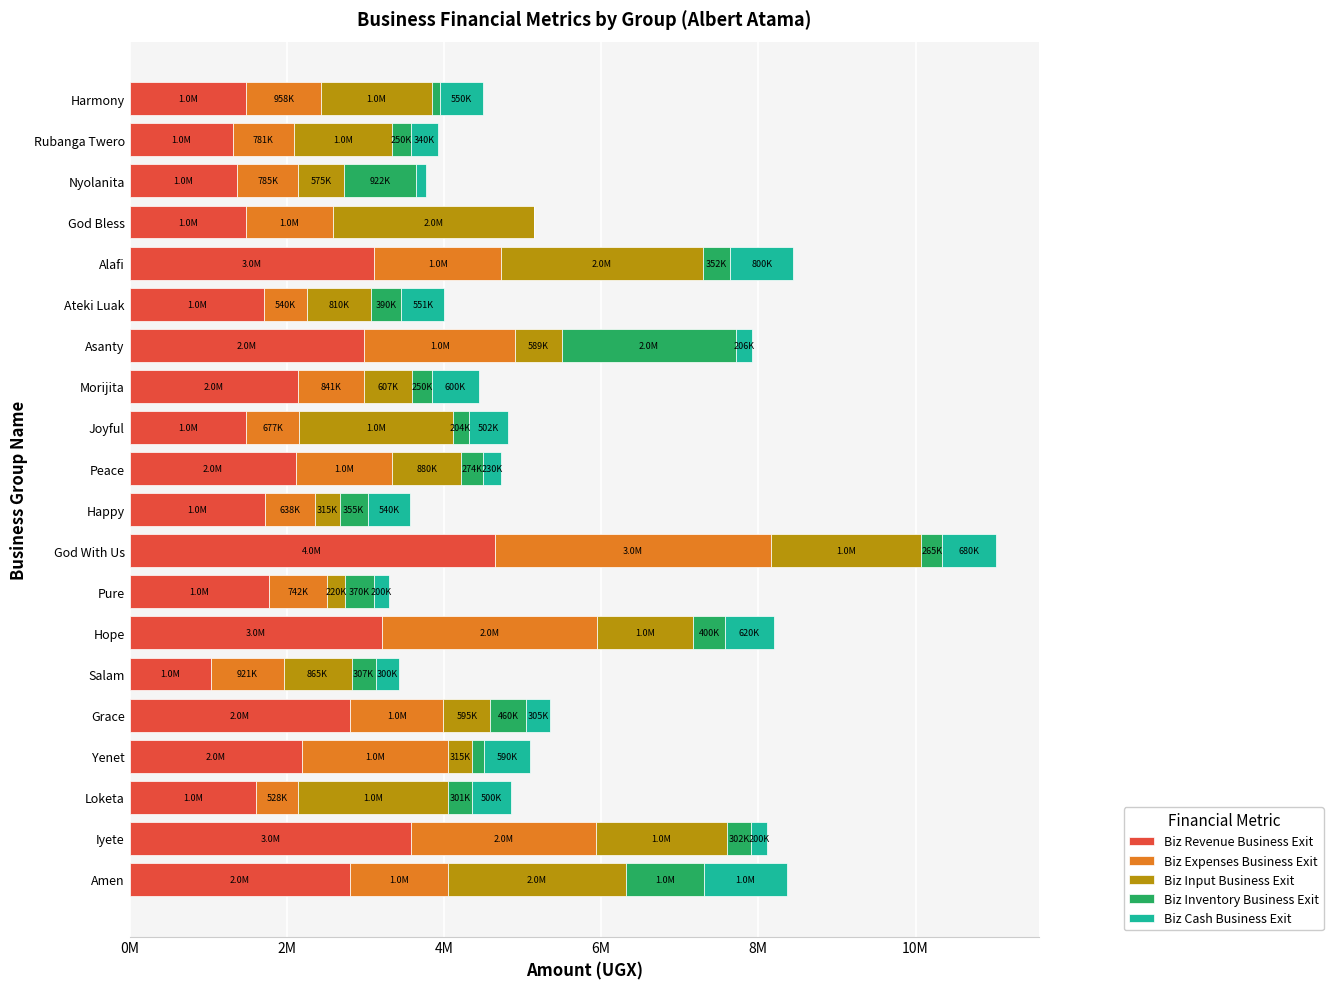

At how many categories does at least one series exceed 3945380?

1